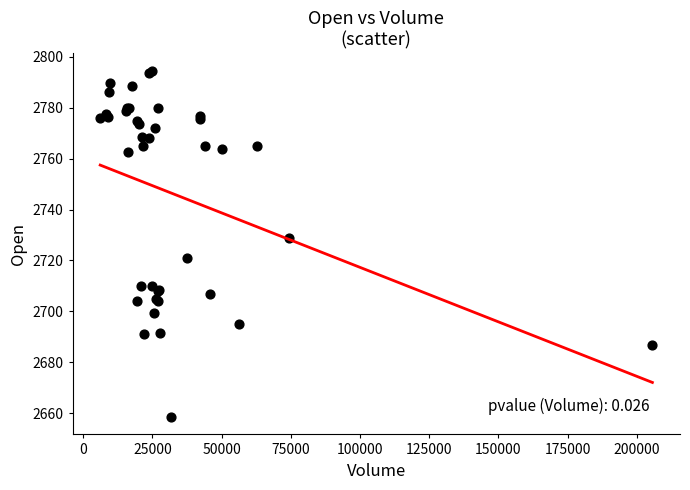

What Y value in the scatter plot is closest to 2726?

2728.7